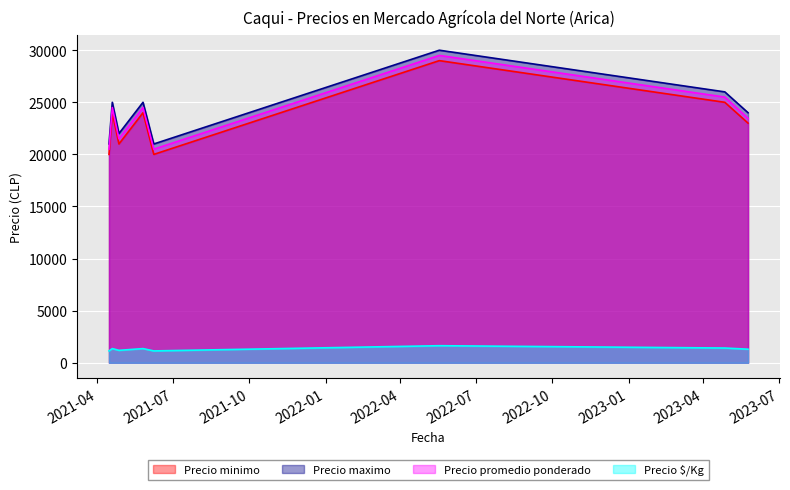

Reading right to left, what are all the values shown in this chart?

Precio minimo: 23000	25000	29000	20000	24000	21000	24000	20000
Precio maximo: 24000	26000	30000	21000	25000	22000	25000	21000
Precio promedio ponderado: 23455	25500	29500	20500	24500	21500	24500	20500
Precio $/Kg: 1303	1417	1639	1139	1361	1194	1361	1139